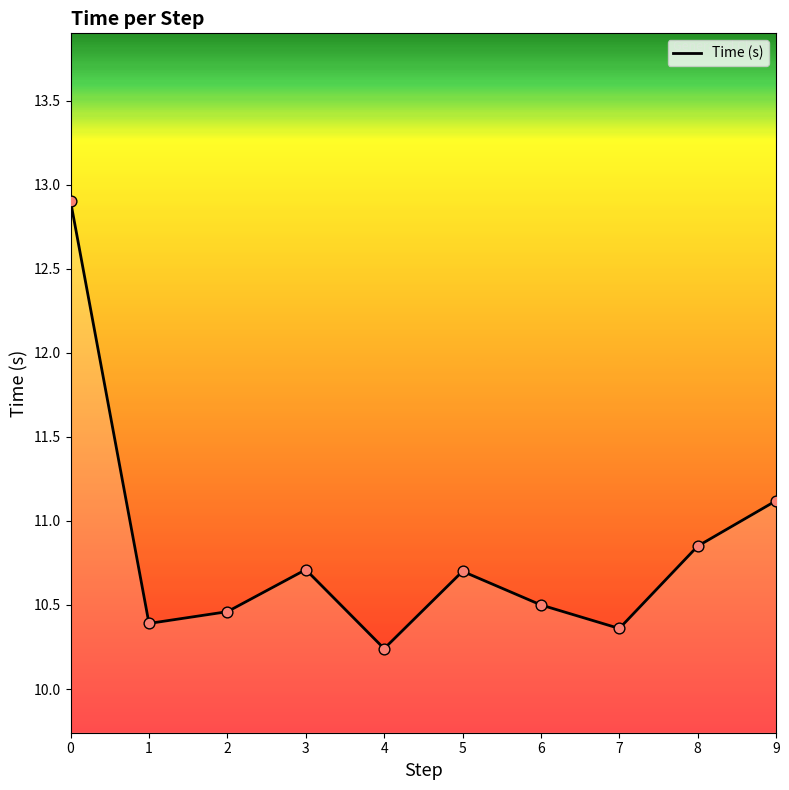

What is the ratio of the value at 2 to the value at 0?

0.8